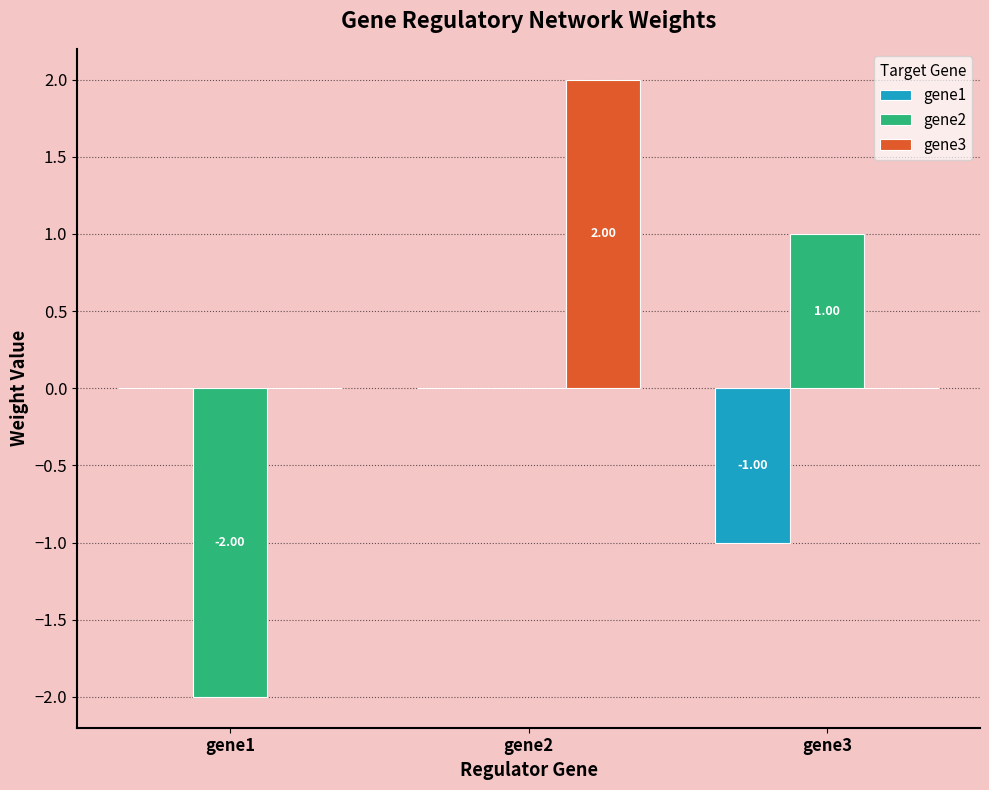

Does the chart contain stacked bars?

No